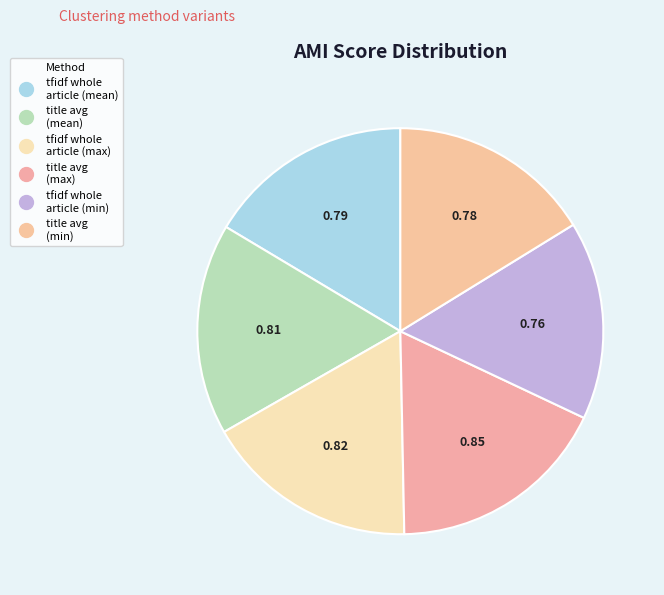

Count the number of slices in the pie.

6